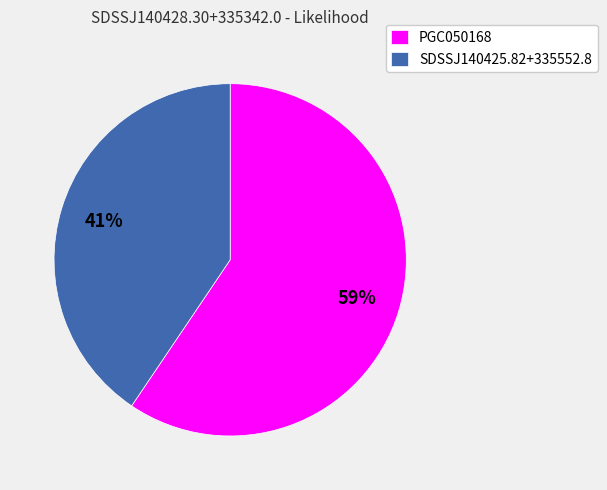

Is the sum of PGC050168 and SDSSJ140425.82+335552.8 greater than half?

Yes